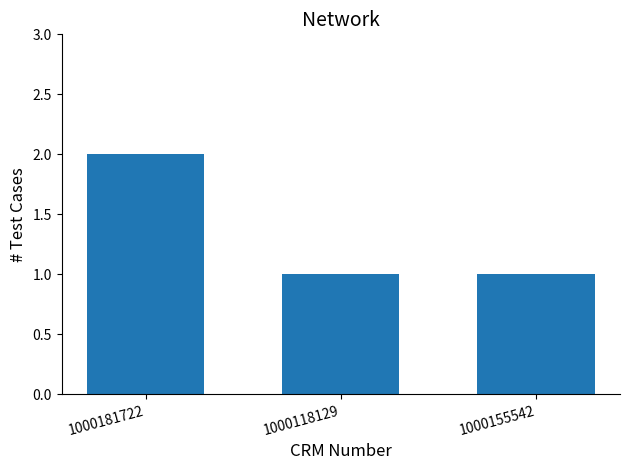

Reading right to left, what are all the values shown in this chart?

1000155542=1	1000118129=1	1000181722=2